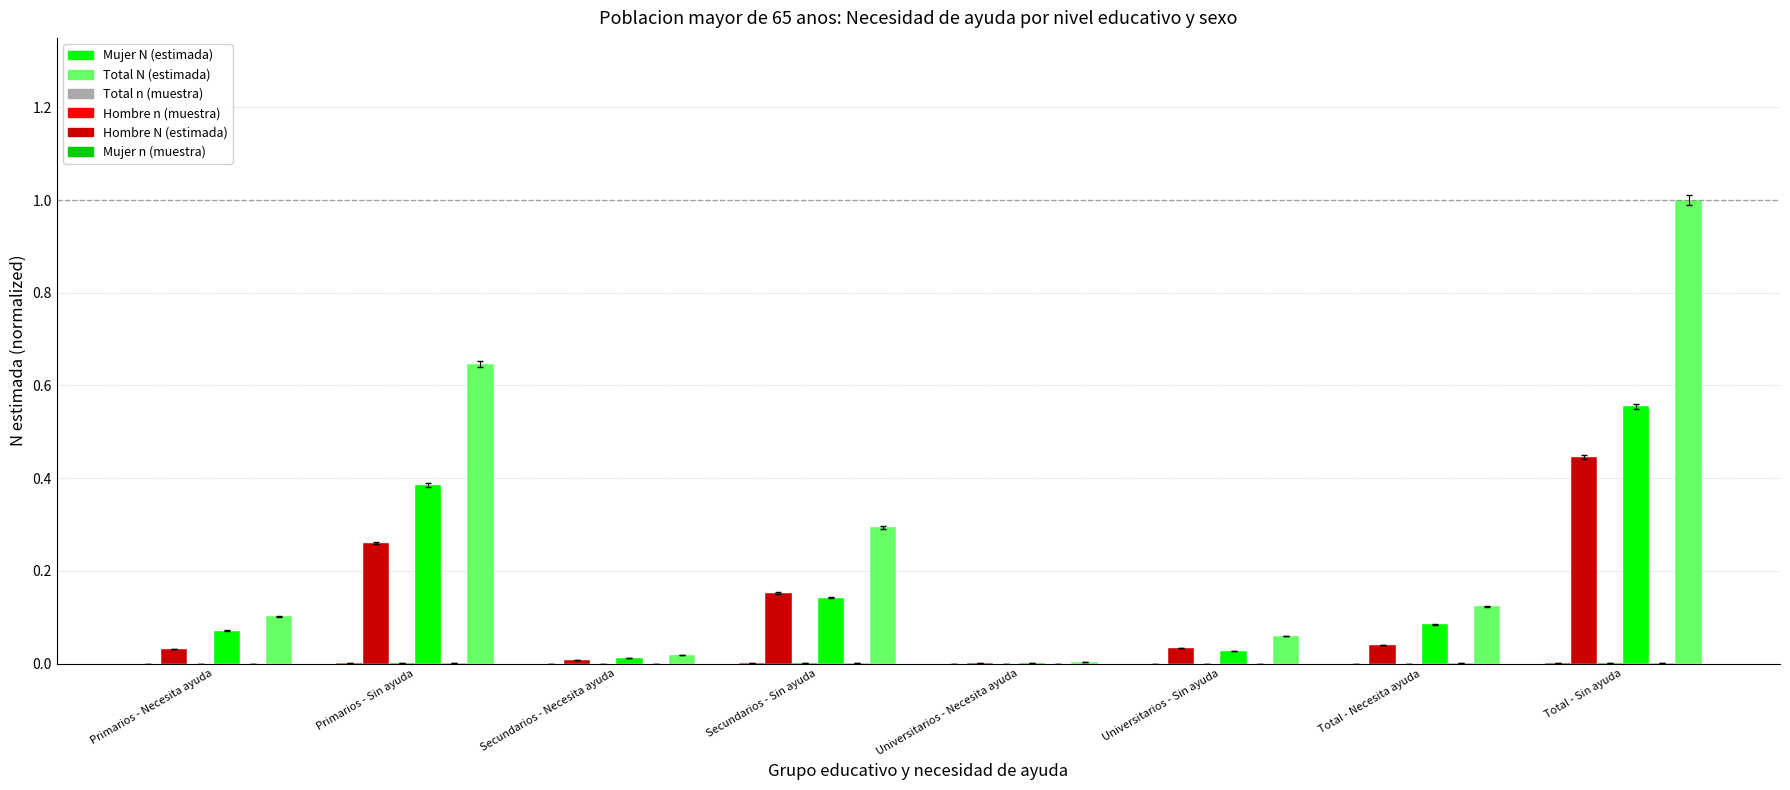

Which label corresponds to the largest value in the chart?

Total - Sin ayuda